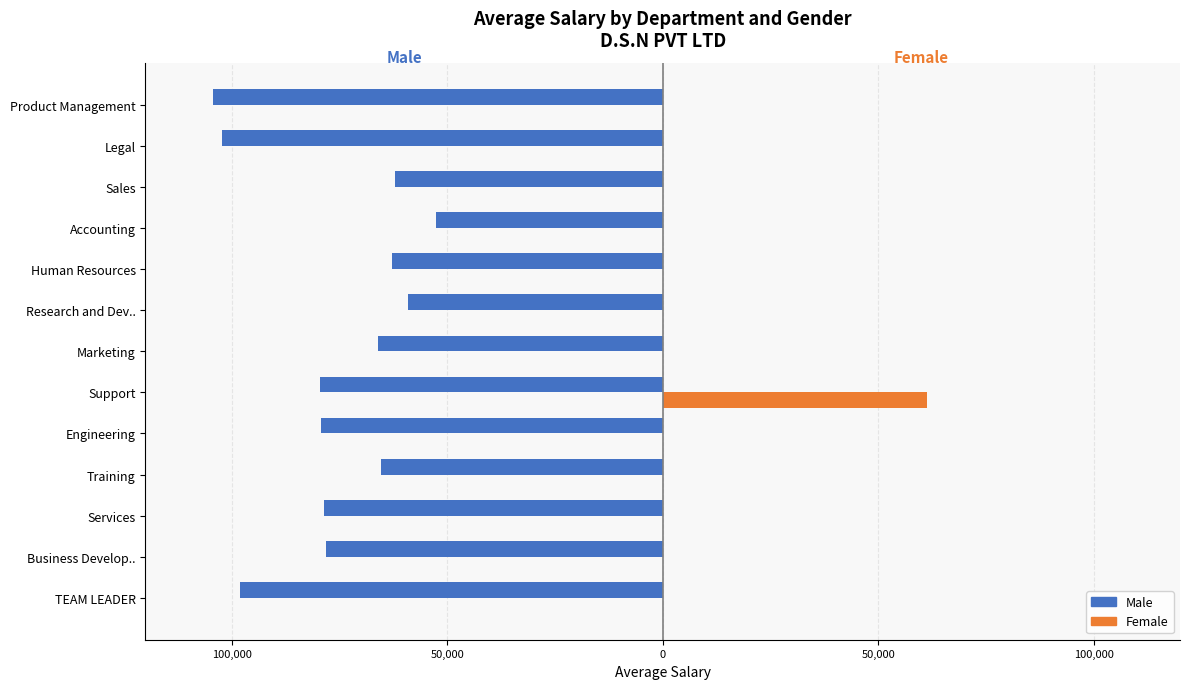

Which series has the widest spread of values?

Female